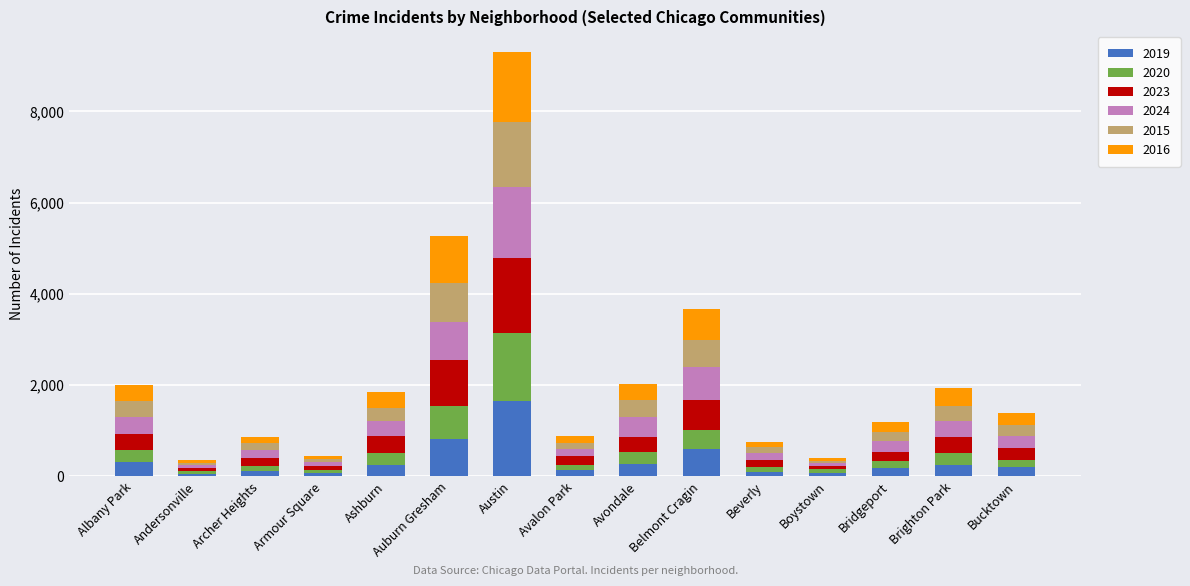

How many data points in 2019 are less than 200?

7